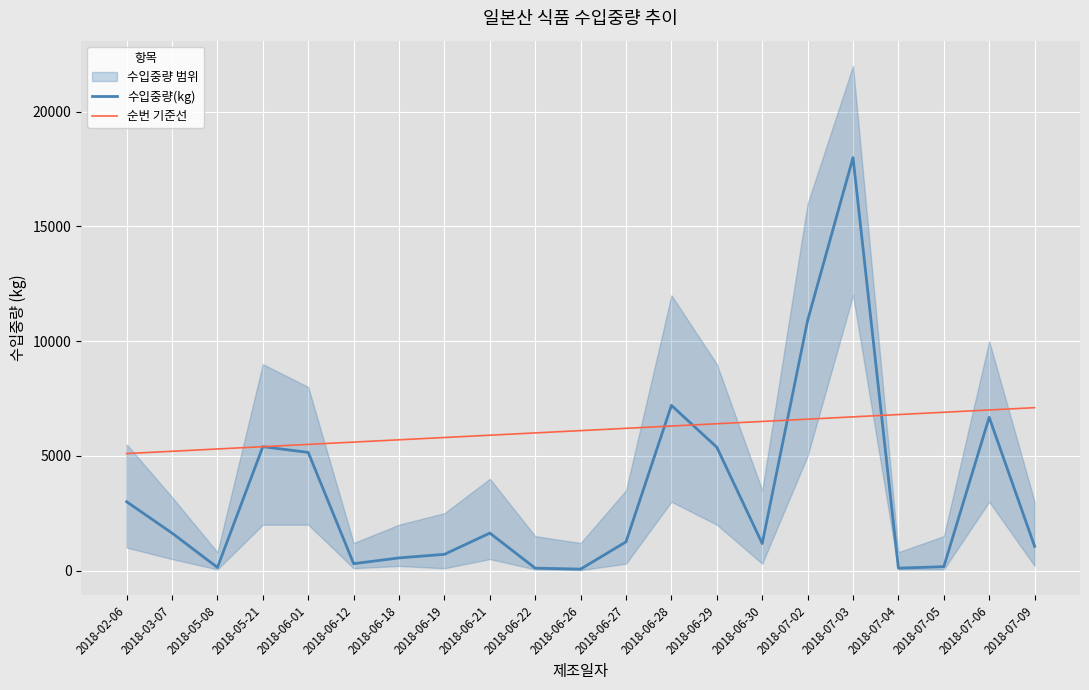

List the series in order of their peak value, highest first.

수입중량(kg), 순번 기준선